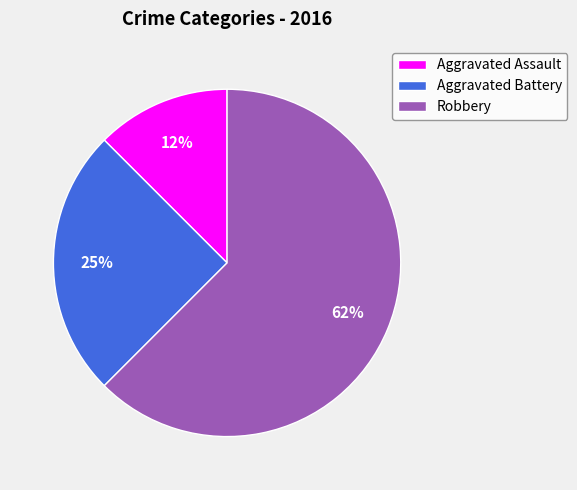

What percentage is the Aggravated Battery slice, to the nearest percent?

25%